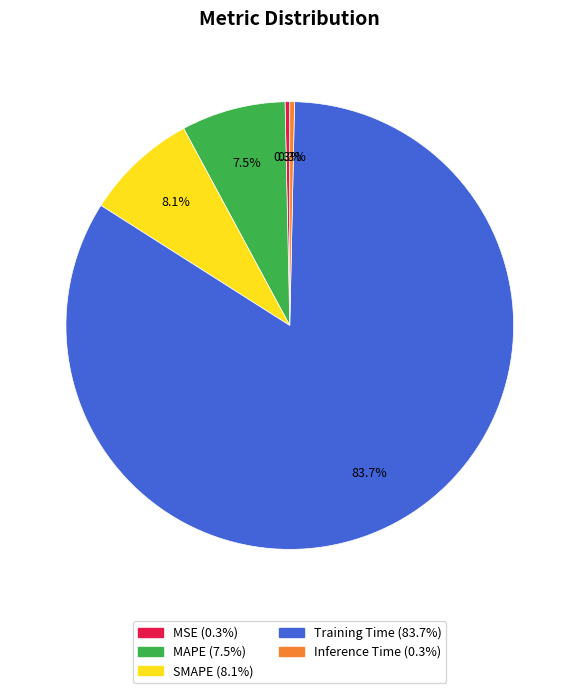

Which category has the biggest portion of the pie?

Training Time